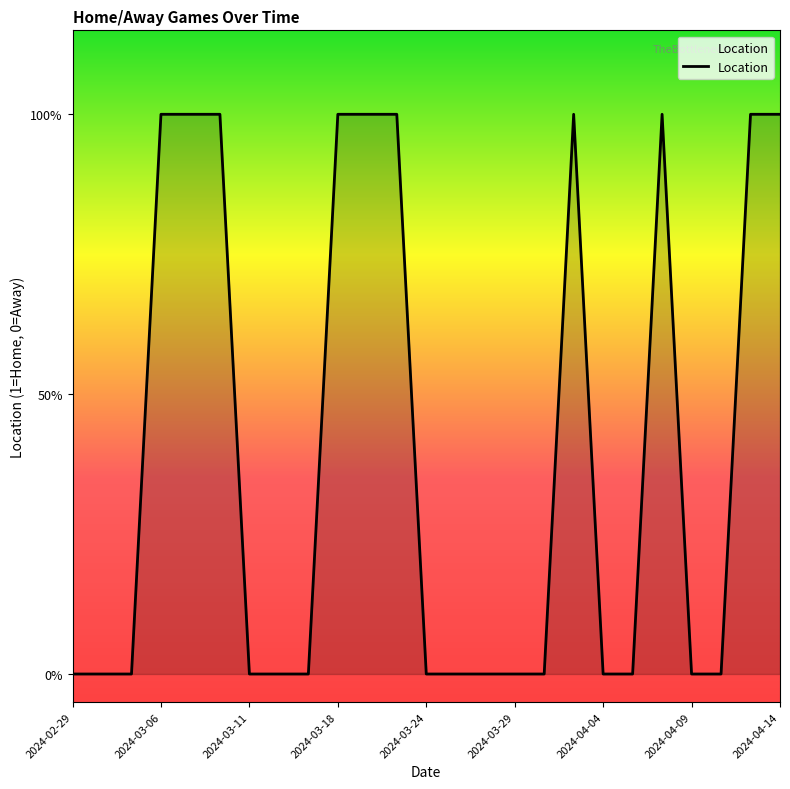

Does the chart have visible grid lines?

No